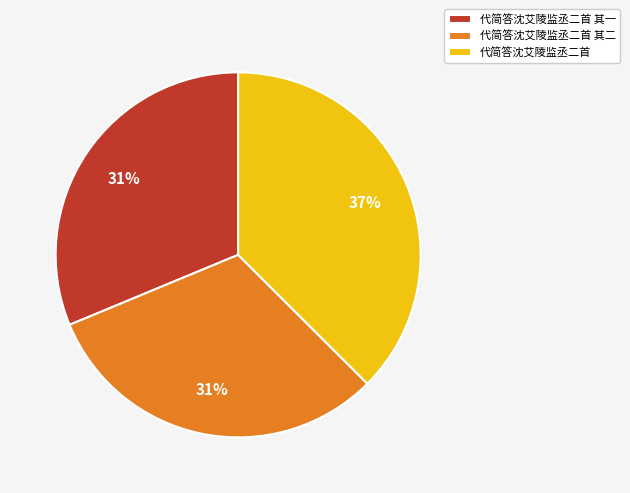

Is it true that 代简答沈艾陵监丞二首 其一 is 21% of the pie?

False